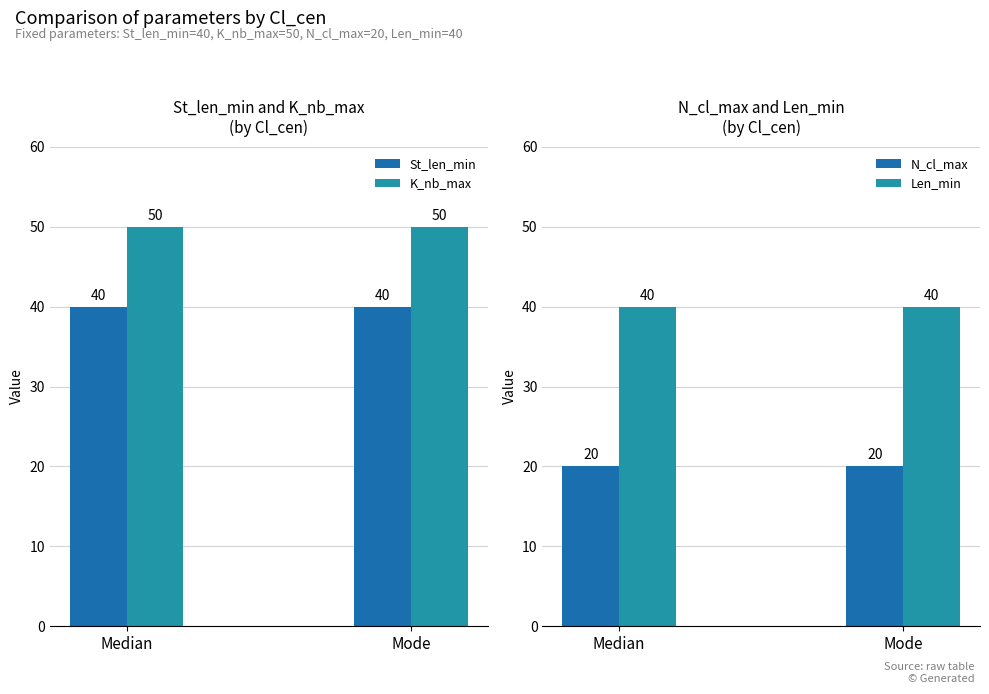

At which label is St_len_min closest to 40?

Median